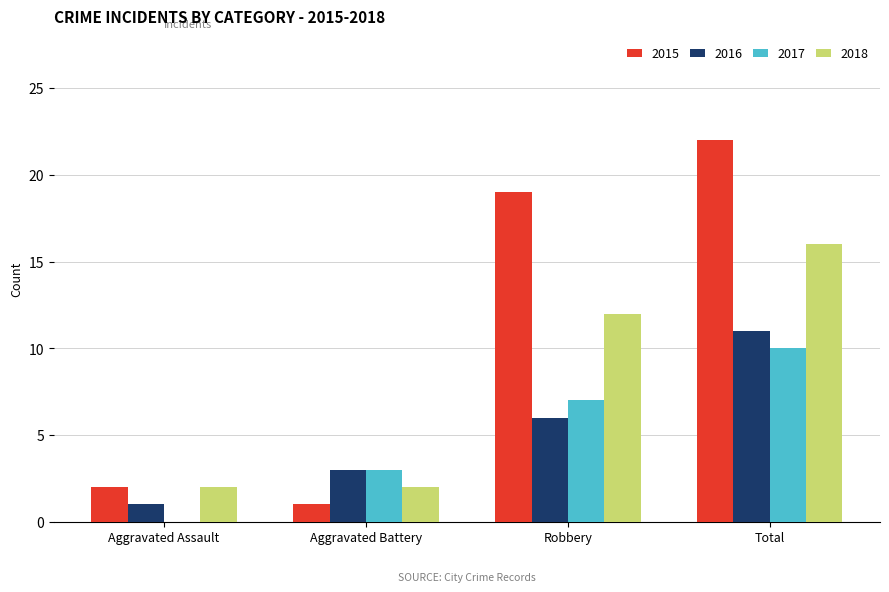

Are the bars horizontal?

No